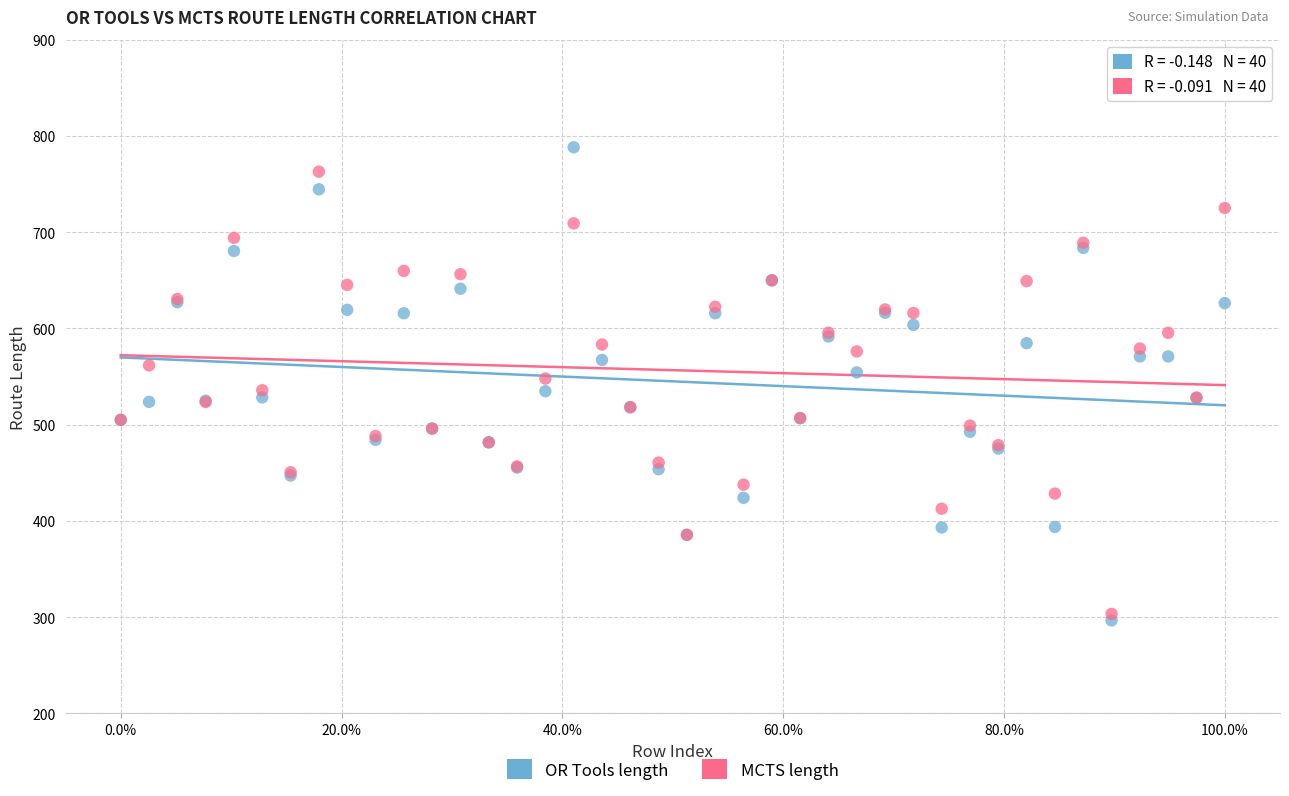

Which series contains the lowest Y value?

OR Tools length